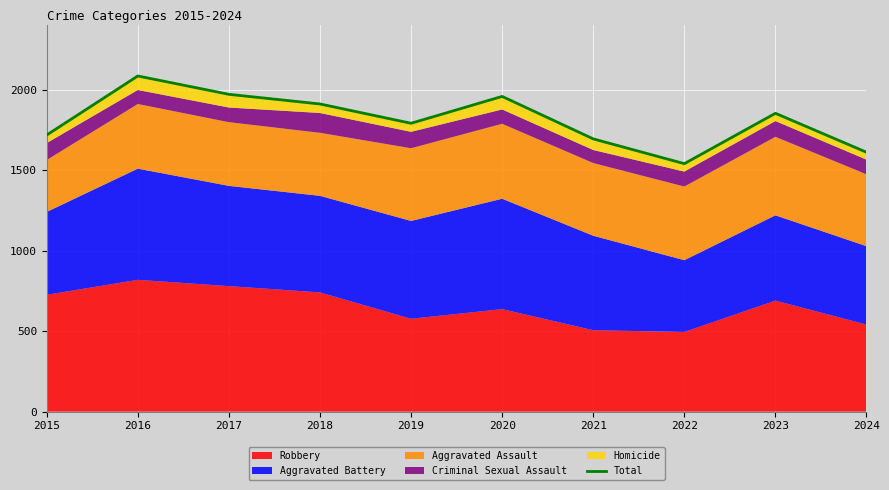

At which category does the chart reach its peak across all series?

2016